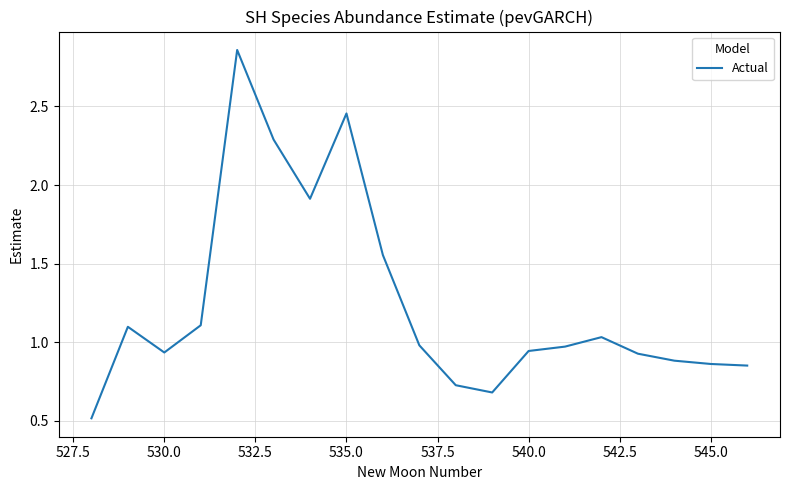

What is the minimum value shown in the chart?

0.5